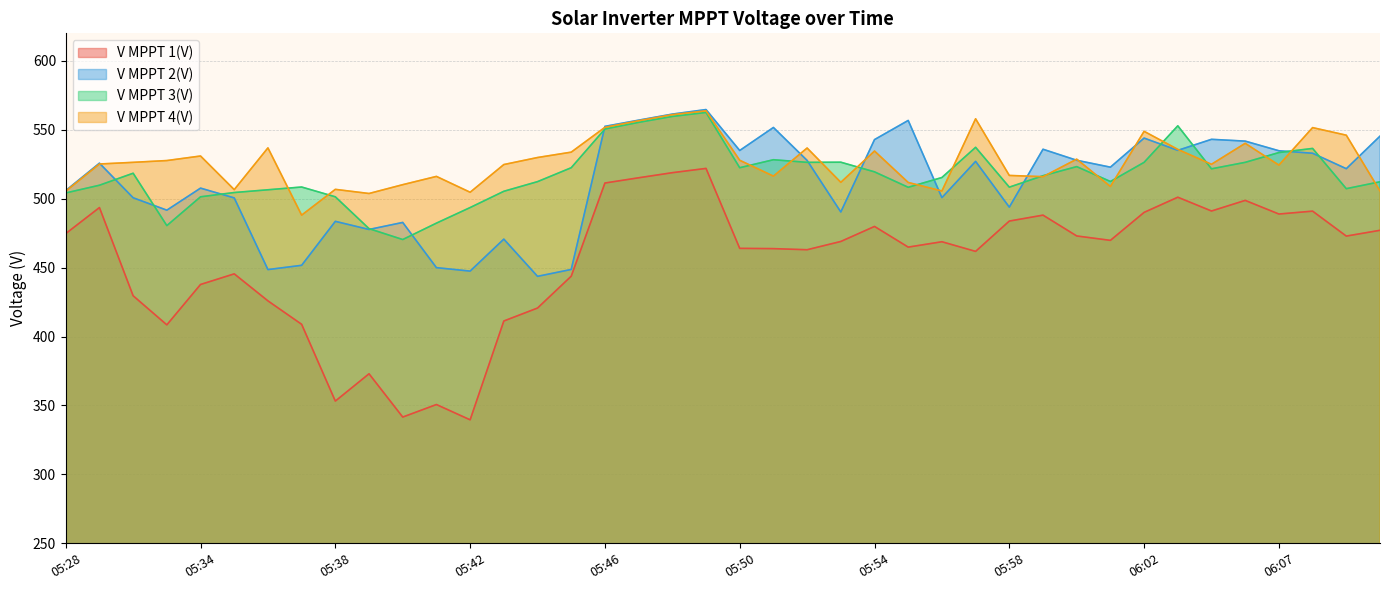

True or false: V MPPT 2(V) and V MPPT 1(V) intersect in this chart.

False